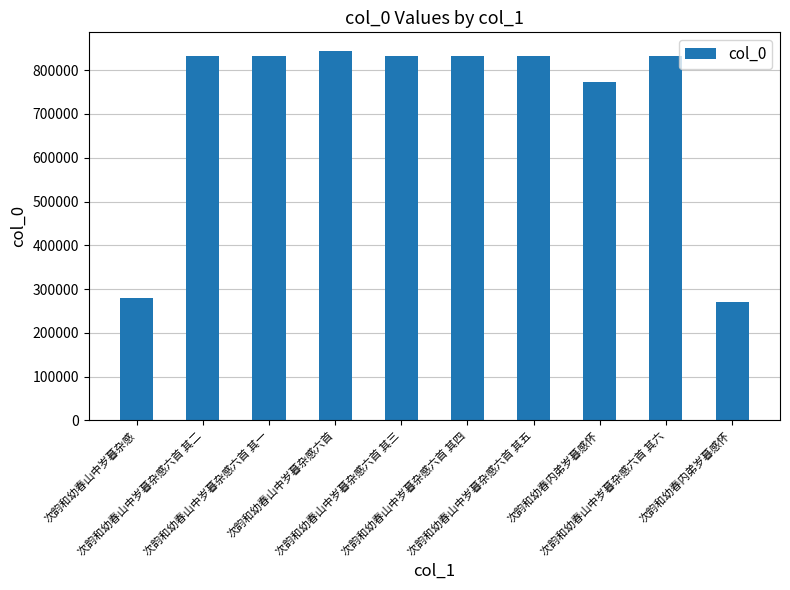

Reading left to right, what are all the values shown in this chart?

次韵和幼春山中岁暮杂感=280480	次韵和幼春山中岁暮杂感六首 其二=831607	次韵和幼春山中岁暮杂感六首 其一=831606	次韵和幼春山中岁暮杂感六首=844245	次韵和幼春山中岁暮杂感六首 其三=831608	次韵和幼春山中岁暮杂感六首 其四=831609	次韵和幼春山中岁暮杂感六首 其五=831610	次韵和幼春内弟岁暮感怀=773926	次韵和幼春山中岁暮杂感六首 其六=831611	次韵和幼春内弟岁暮感怀=269638